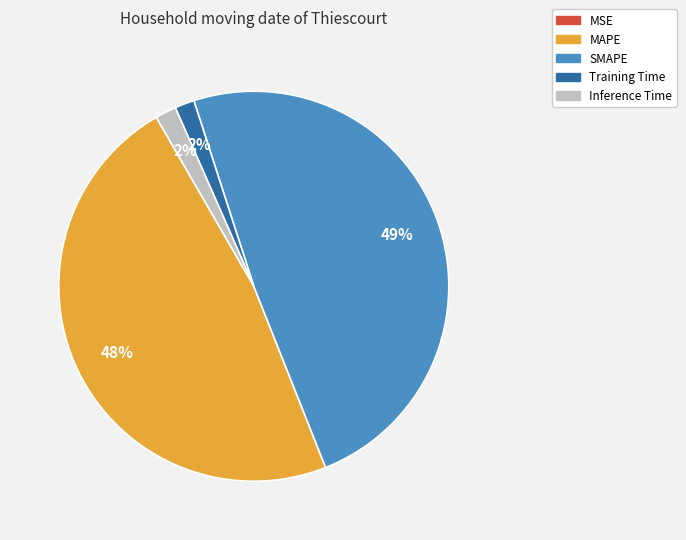

Do Inference Time and SMAPE together represent more than half of the pie?

Yes